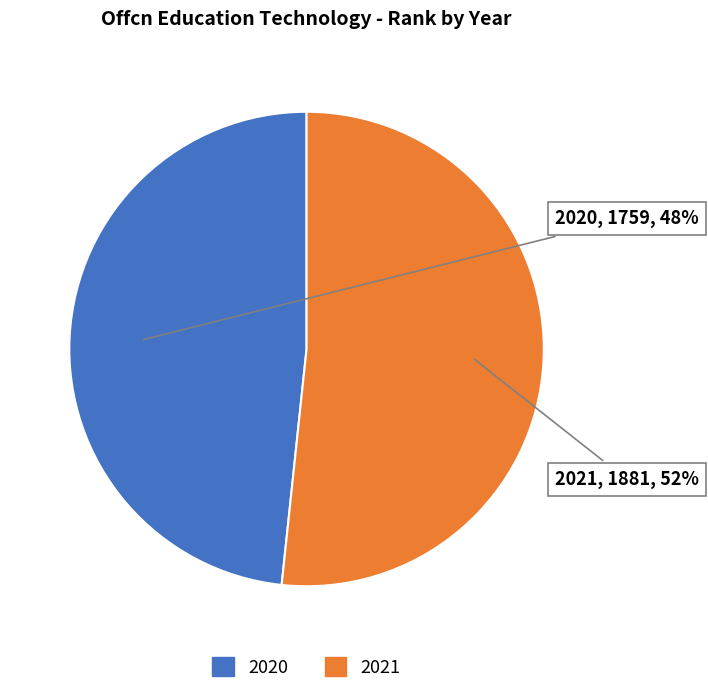

Does 2020 represent more than half of the total?

No